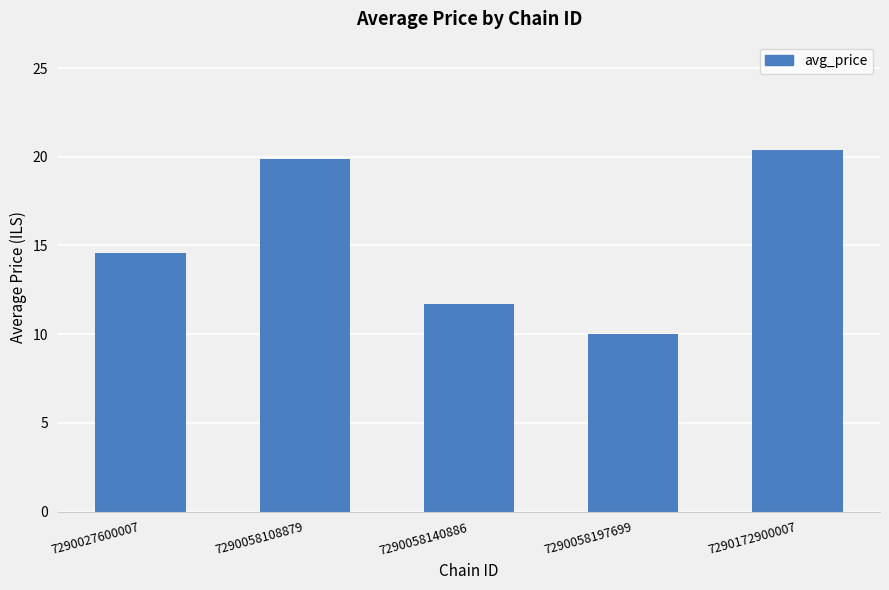

What is the value of the 5th bar from the left?

20.4